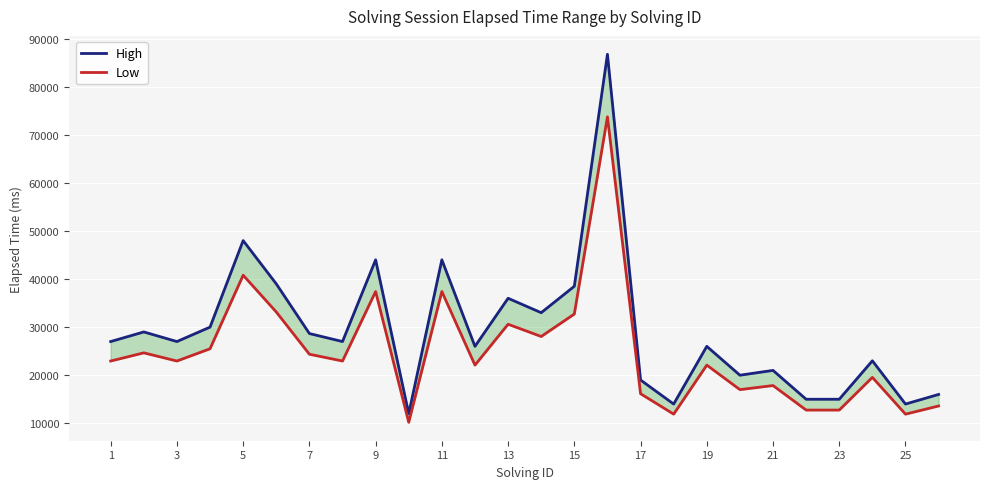

Which series changed the most between 15 and 24?

High